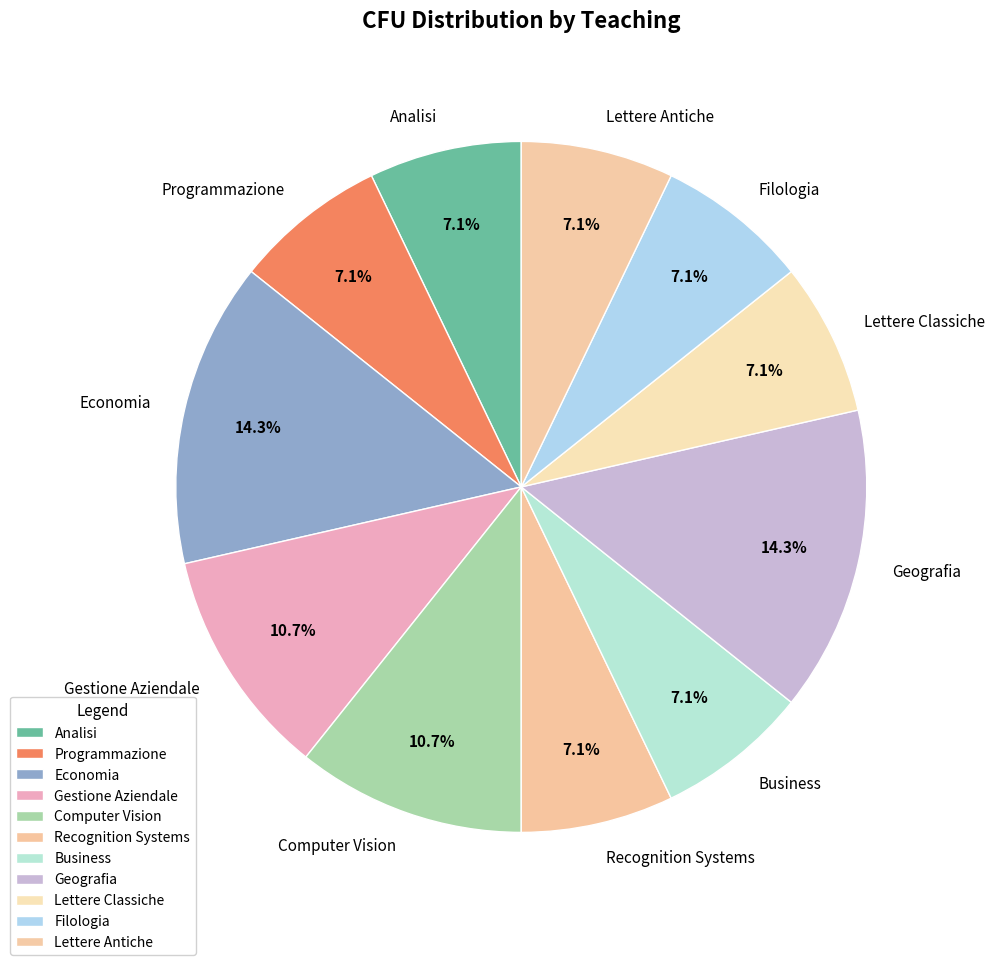

The Economia slice represents 14% of the pie. True or false?

True